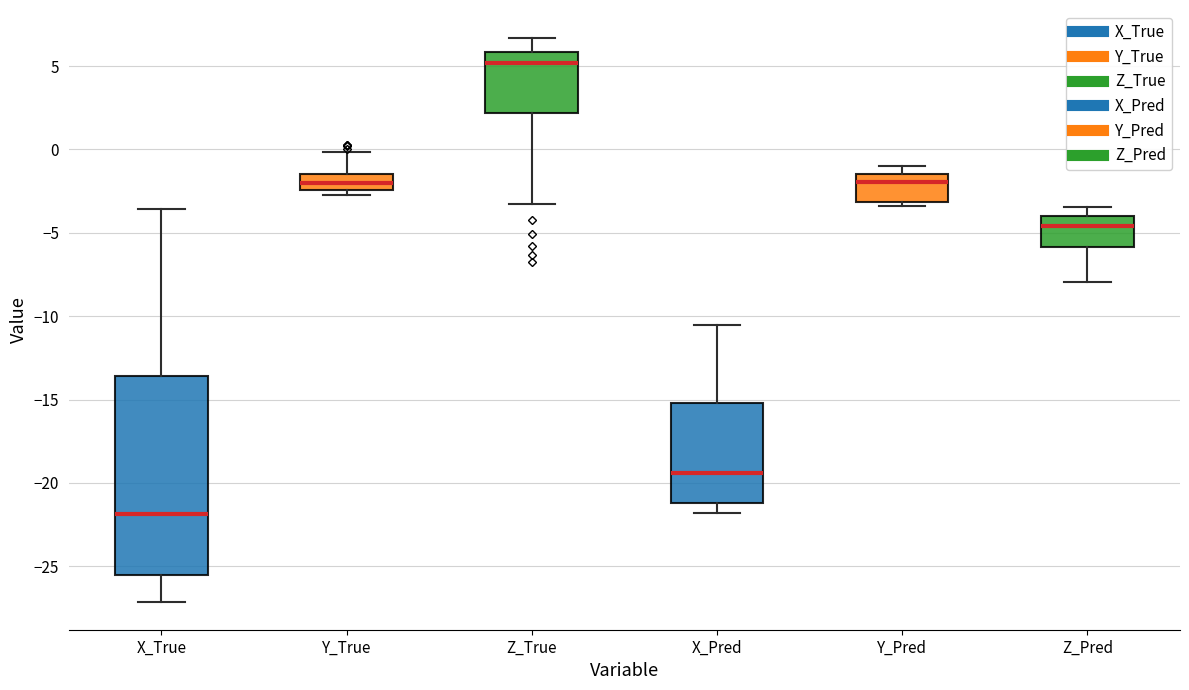

Where is the lower edge of the box for Y_True on the y-axis? The values are not printed on the chart, so give them approximately, as read against the axis.

-2.5